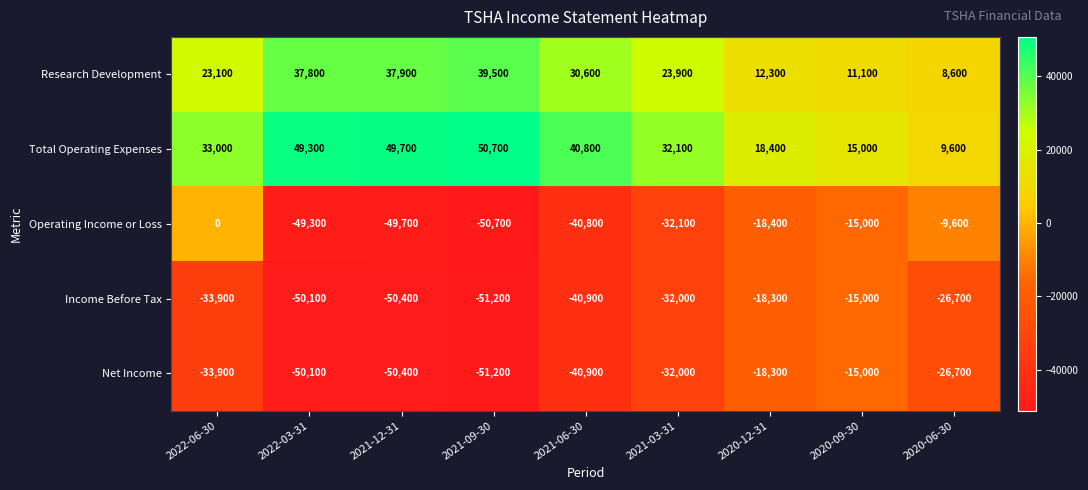

Is it true that Total Operating Expenses equals 33000 at 2022-06-30?

True